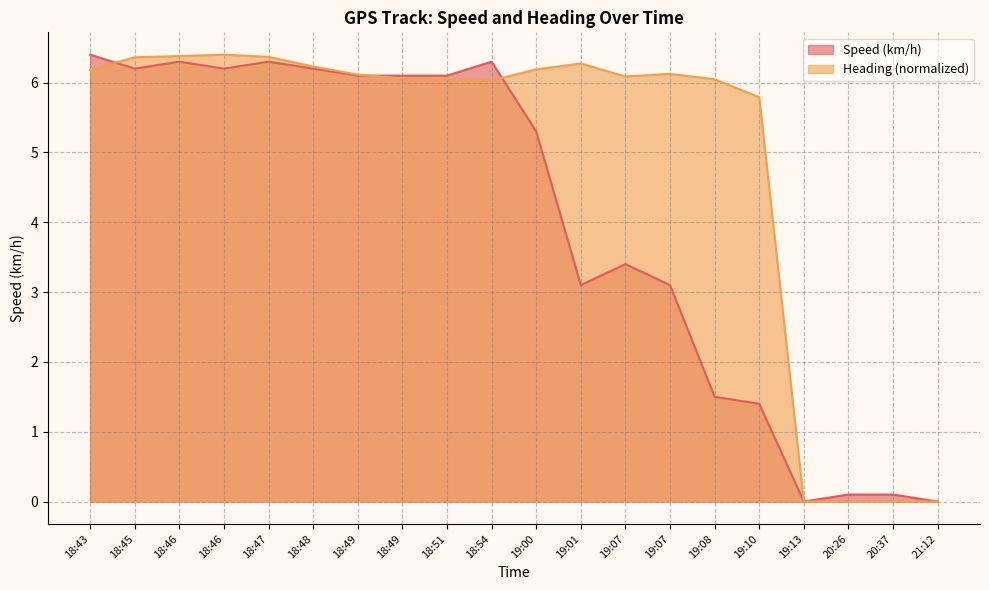

In Heading, how many points are lower than both neighbors (excluding endpoints)?

2